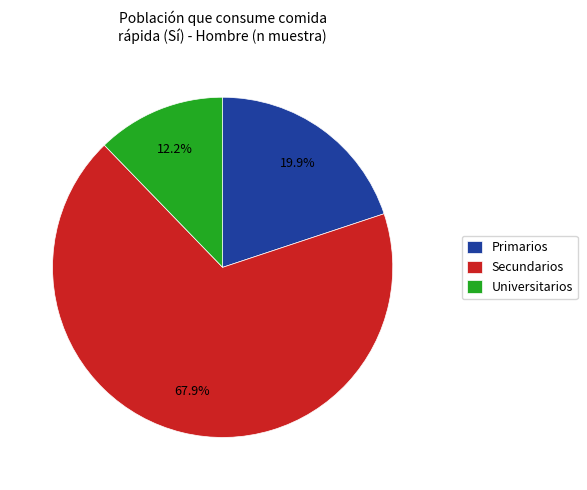

What percentage is NOT represented by Universitarios?

87.8%